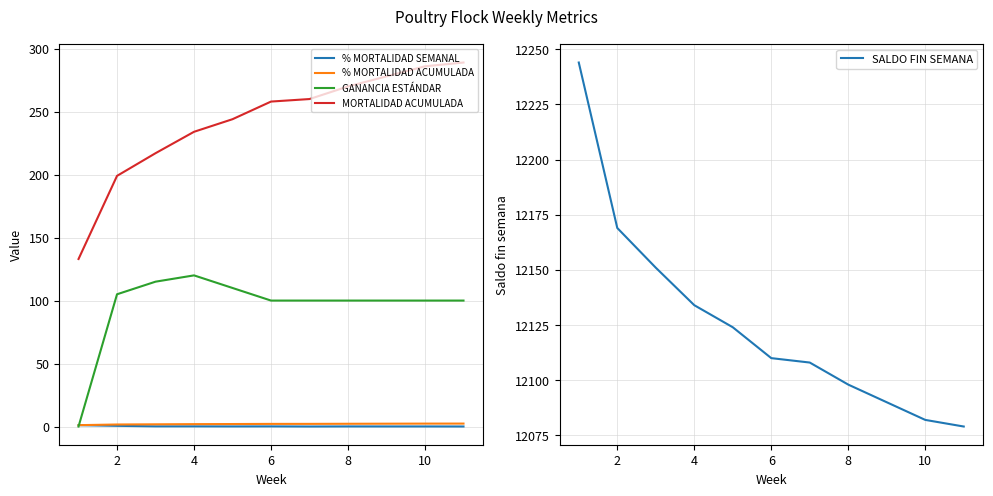

What is the highest value of the MORTALIDAD ACUMULADA series?

289.0